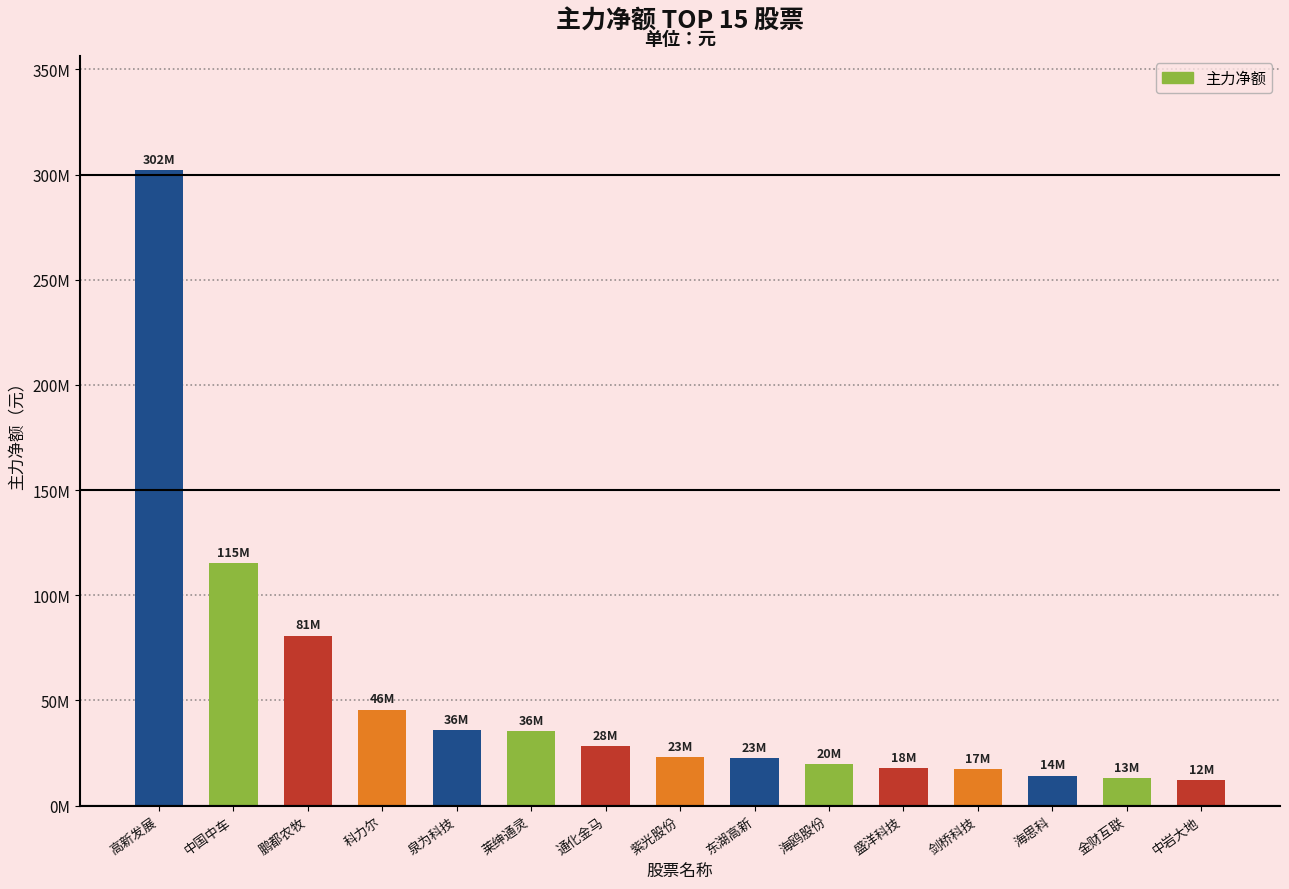

What position from the right is 金财互联?

2